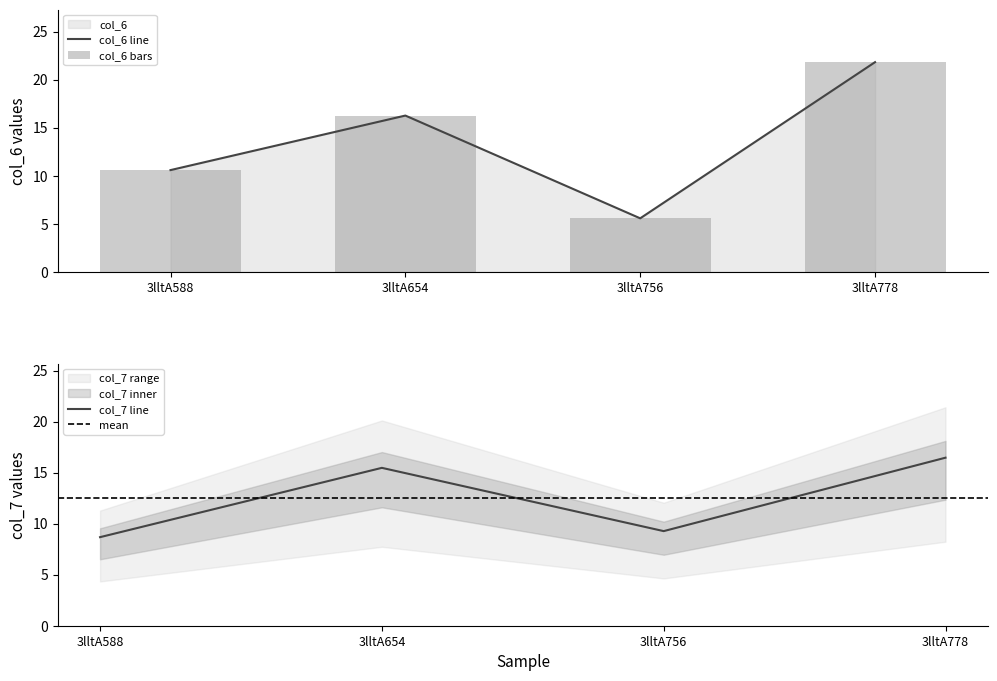

At 3lltA588, list the series in order from smallest to largest.

col_7, col_6